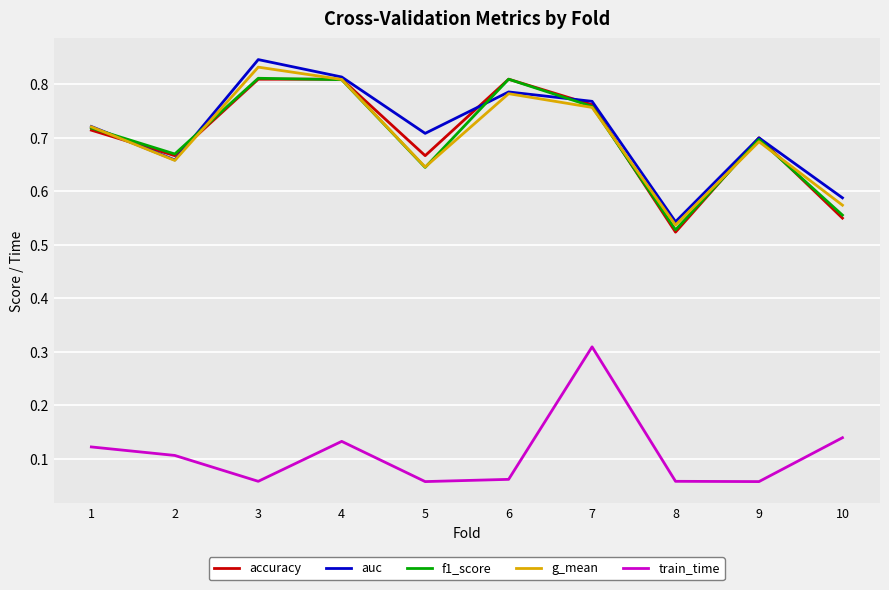

At which label is accuracy closest to 0?

8